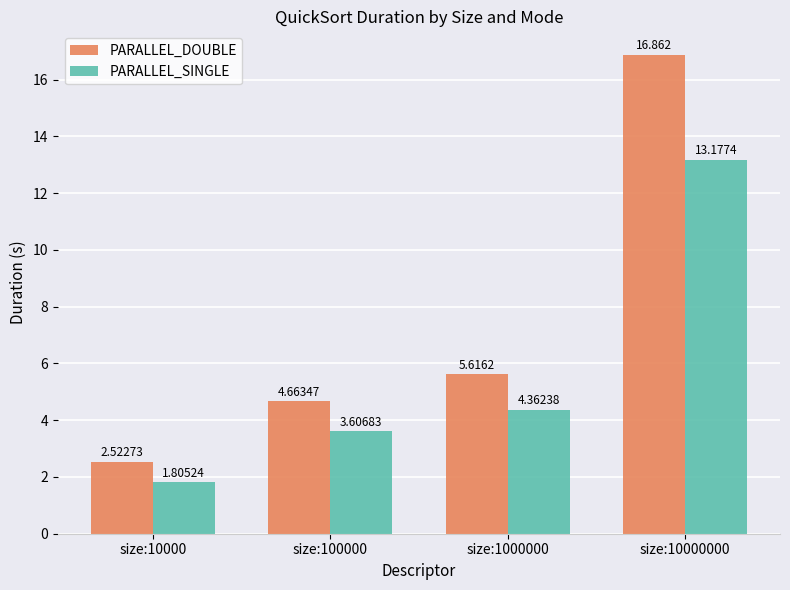

What is the sum of the PARALLEL_DOUBLE values at size:10000000 and size:100000?

21.5